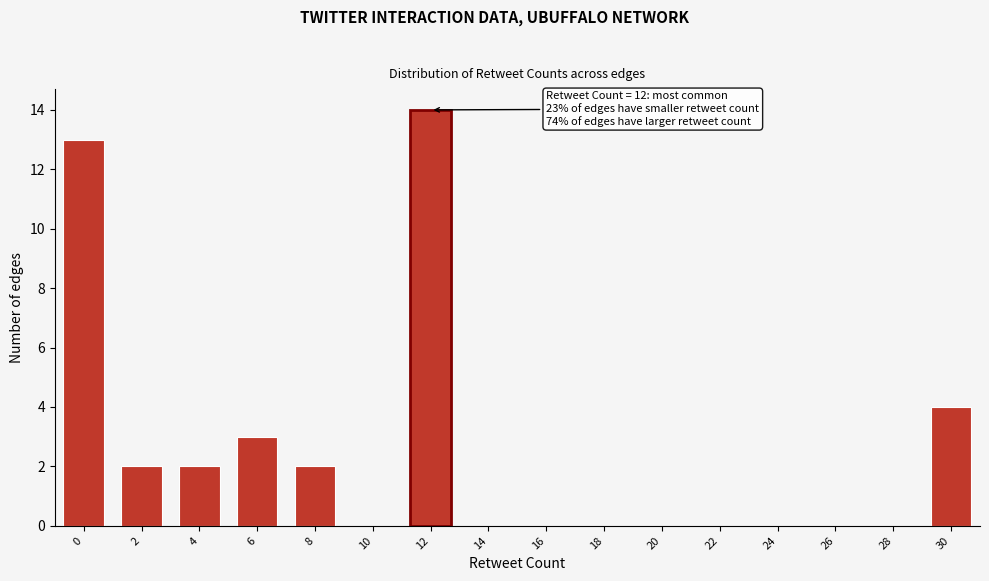

Reading left to right, list all the values displayed in this chart.

0=13	2=2	4=2	6=3	8=2	10=0	12=14	14=0	16=0	18=0	20=0	22=0	24=0	26=0	28=0	30=4